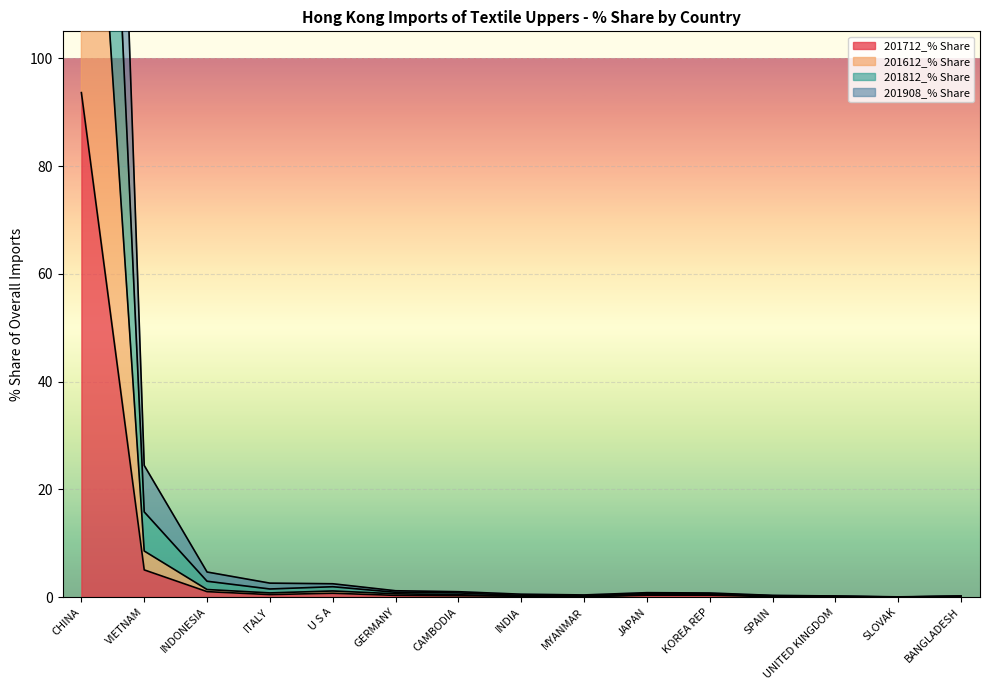

Where is 201712_% Share nearest to the value 46?

VIETNAM